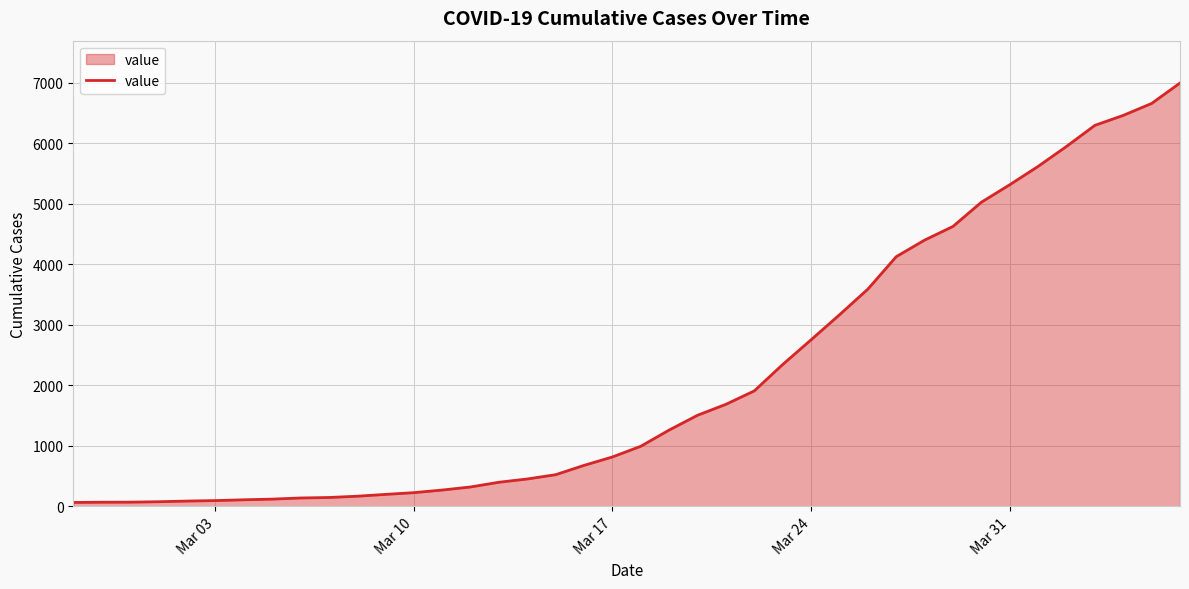

What is the difference between the maximum and second lowest values?

6927